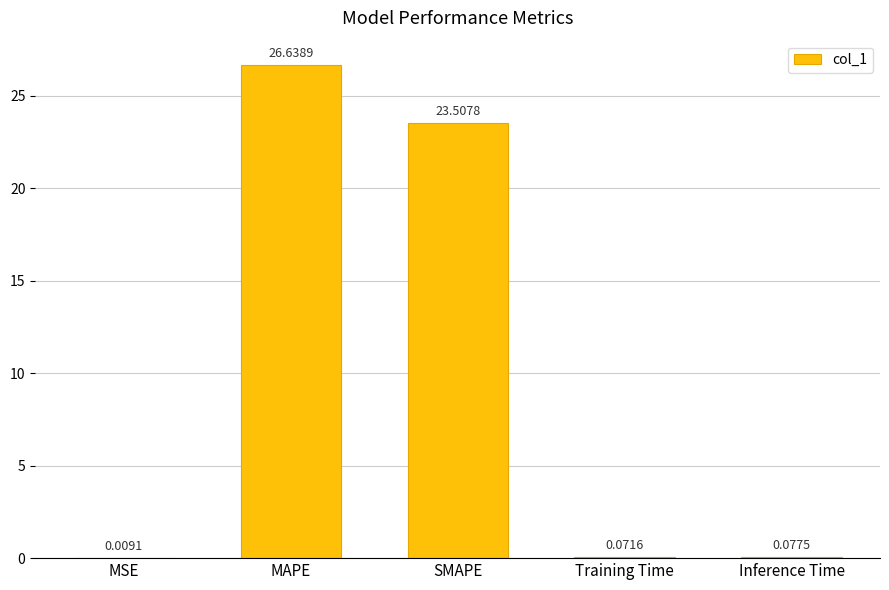

At which category does the chart reach its peak across all series?

MAPE